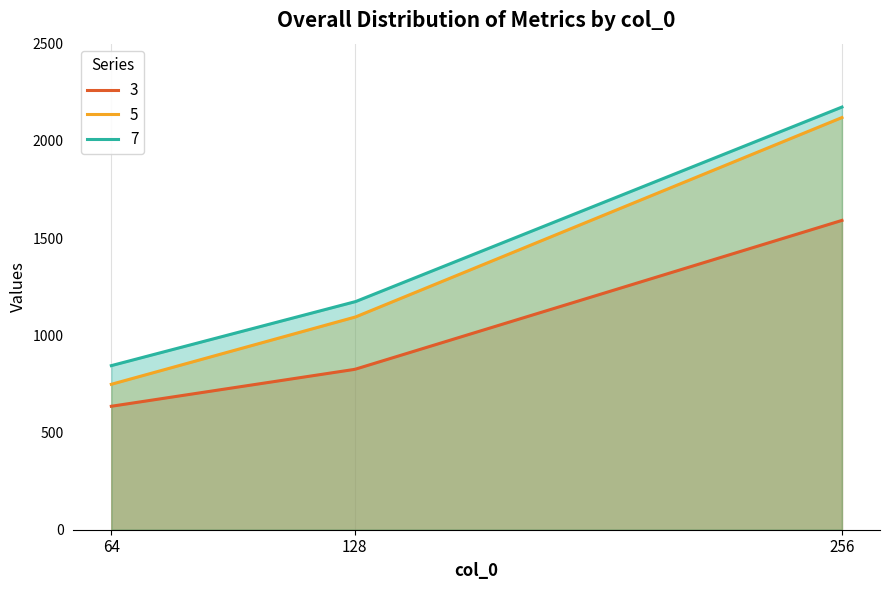

What is the greatest value displayed?

2174.0